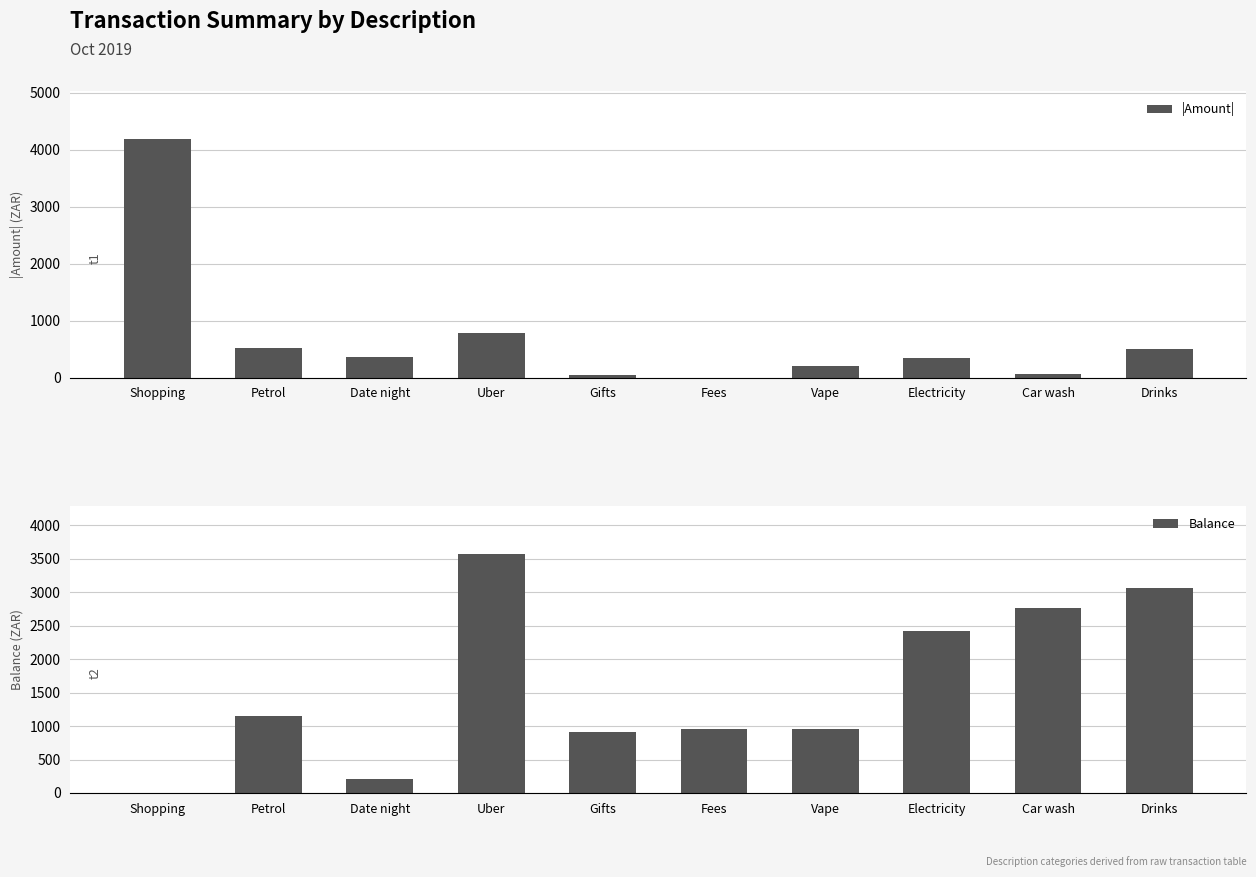

Rank the categories by Balance value from lowest to highest.

Shopping, Date night, Gifts, Fees, Vape, Petrol, Electricity, Car wash, Drinks, Uber